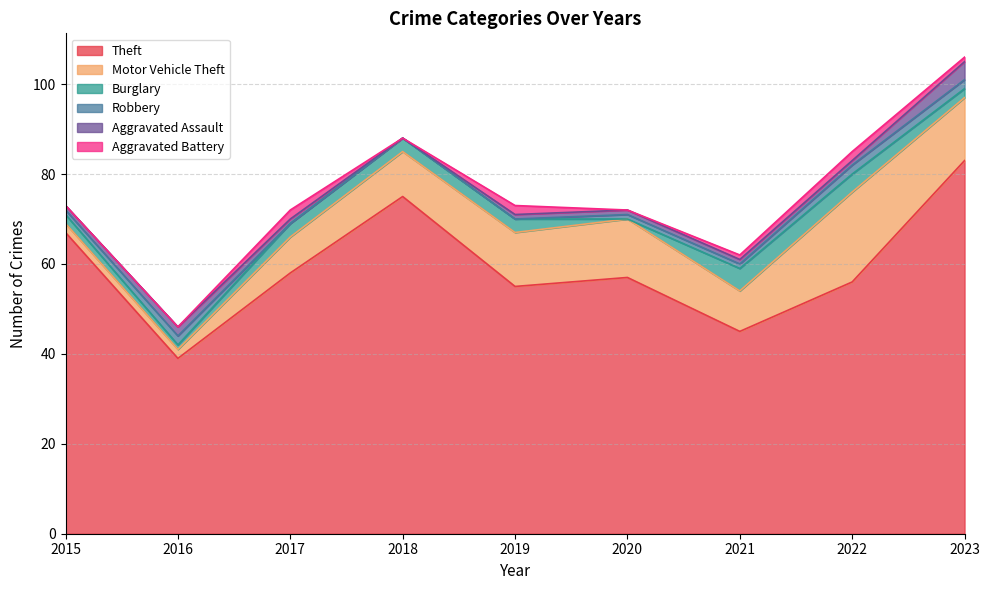

True or false: Motor Vehicle Theft has a value of 3 at 2015.

False